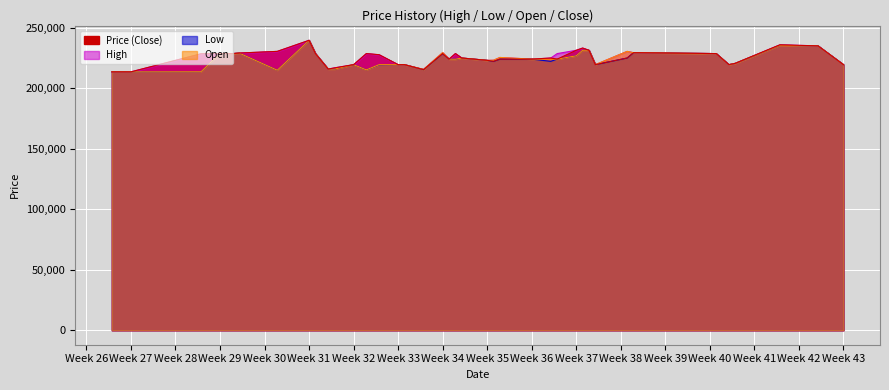

Is it true that High equals 125717 at Week 35?

False